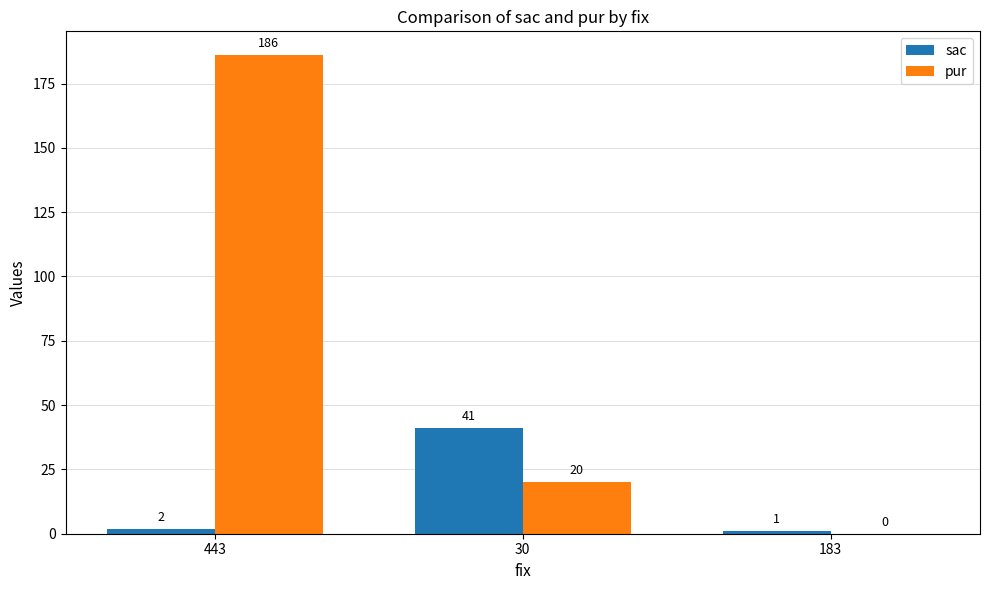

How many groups of bars are there?

3